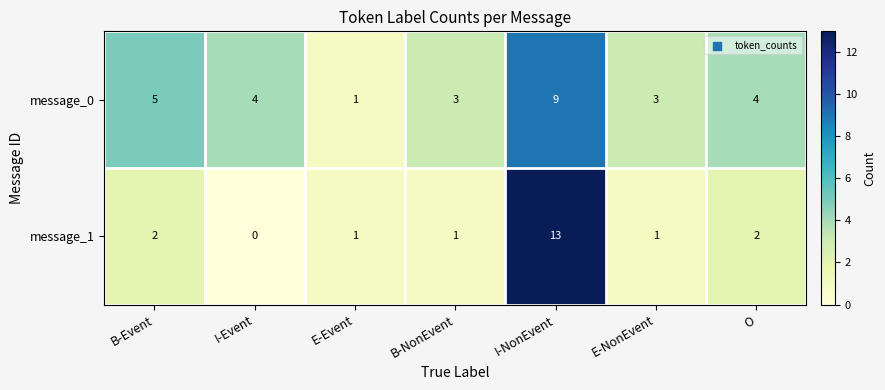

What is the difference between the maximum and second lowest values in the message_0 series?

6